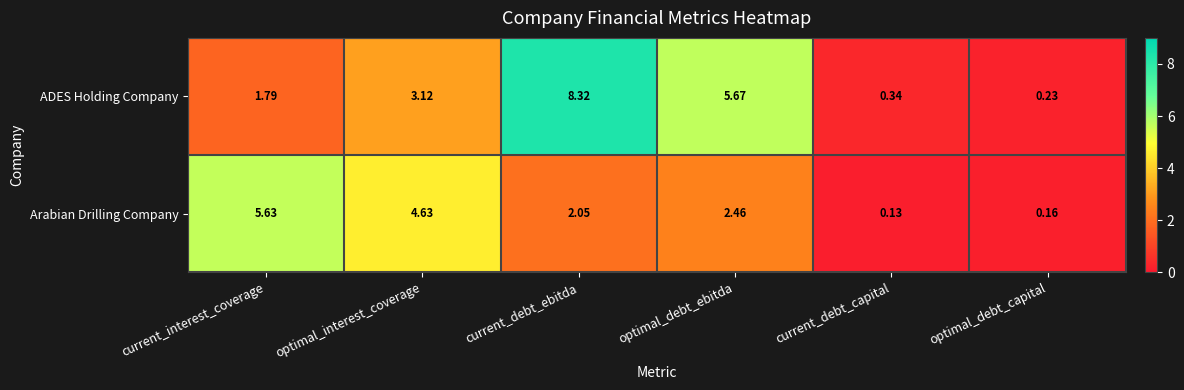

Which category has the highest value across all series?

current_debt_ebitda